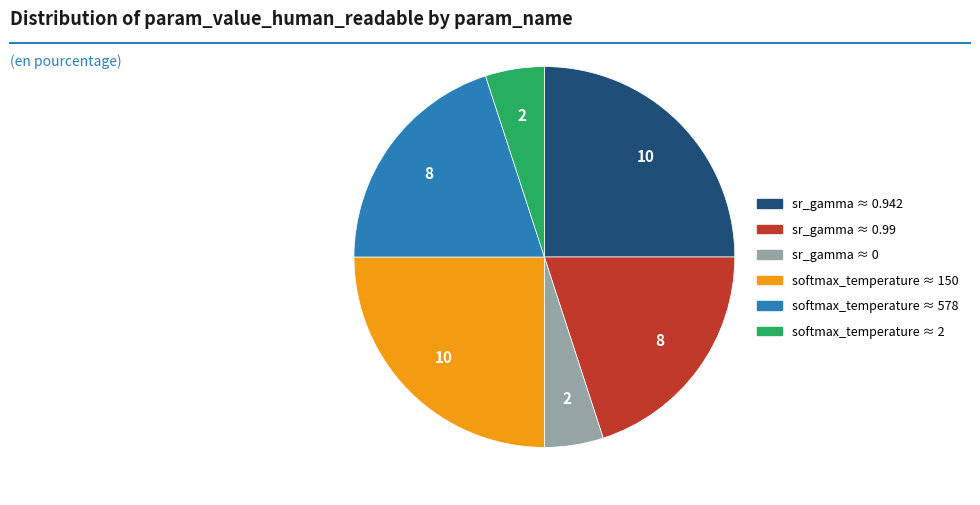

Between softmax_temperature ≈ 150 and sr_gamma ≈ 0, which is larger?

softmax_temperature ≈ 150